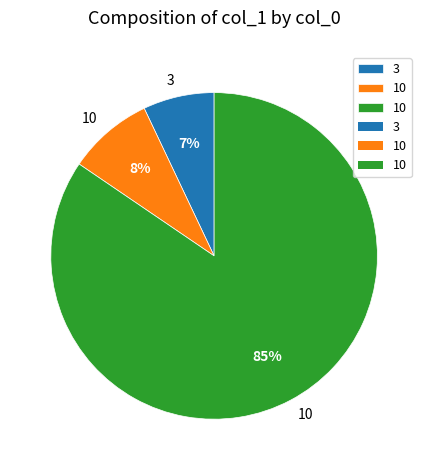

To the nearest percent, what is the average slice percentage?

33%